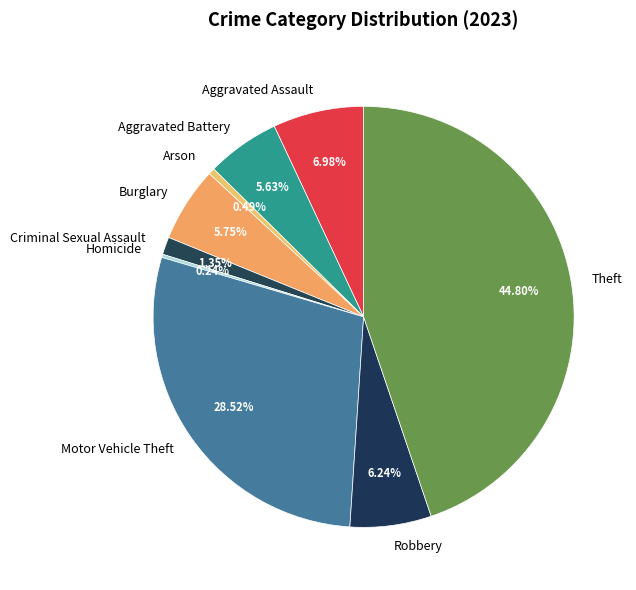

To the nearest percent, what is the average slice percentage?

11%